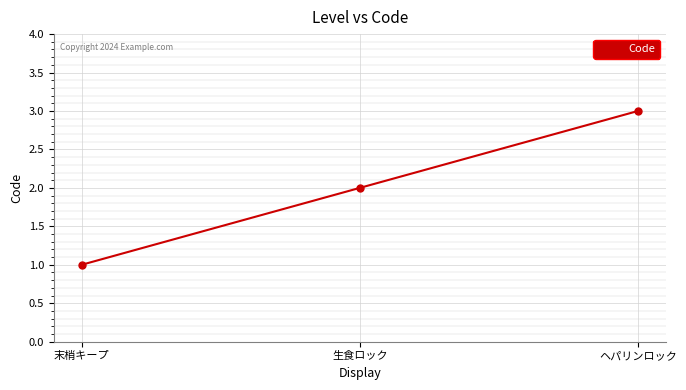

Which has a higher value, 生食ロック or 末梢キープ?

生食ロック